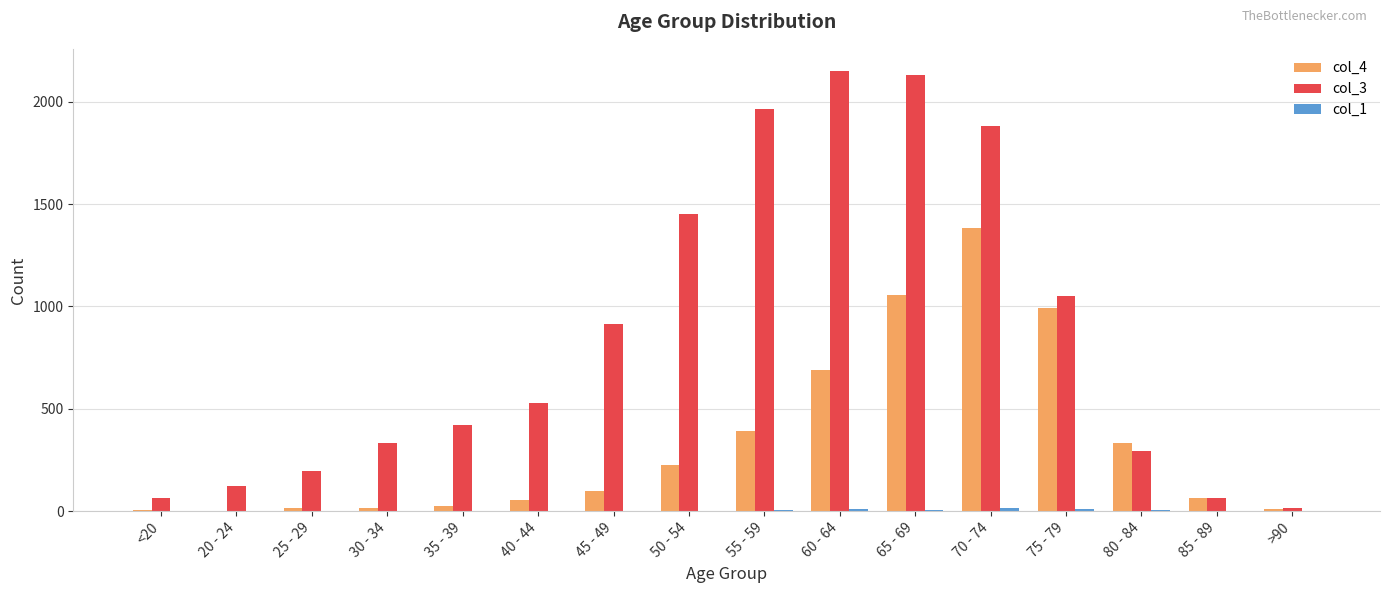

At which label is col_3 closest to 1083?

75 - 79